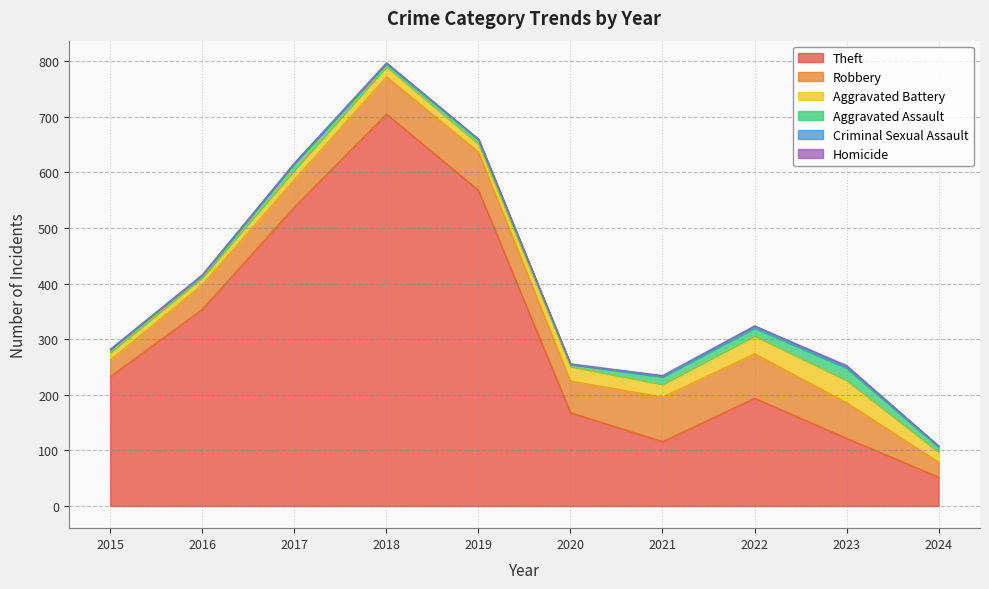

How many interior local valleys does the Theft series have?

1